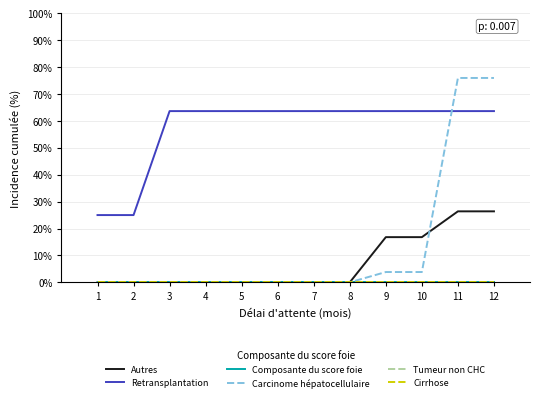

Does the chart have visible grid lines?

Yes